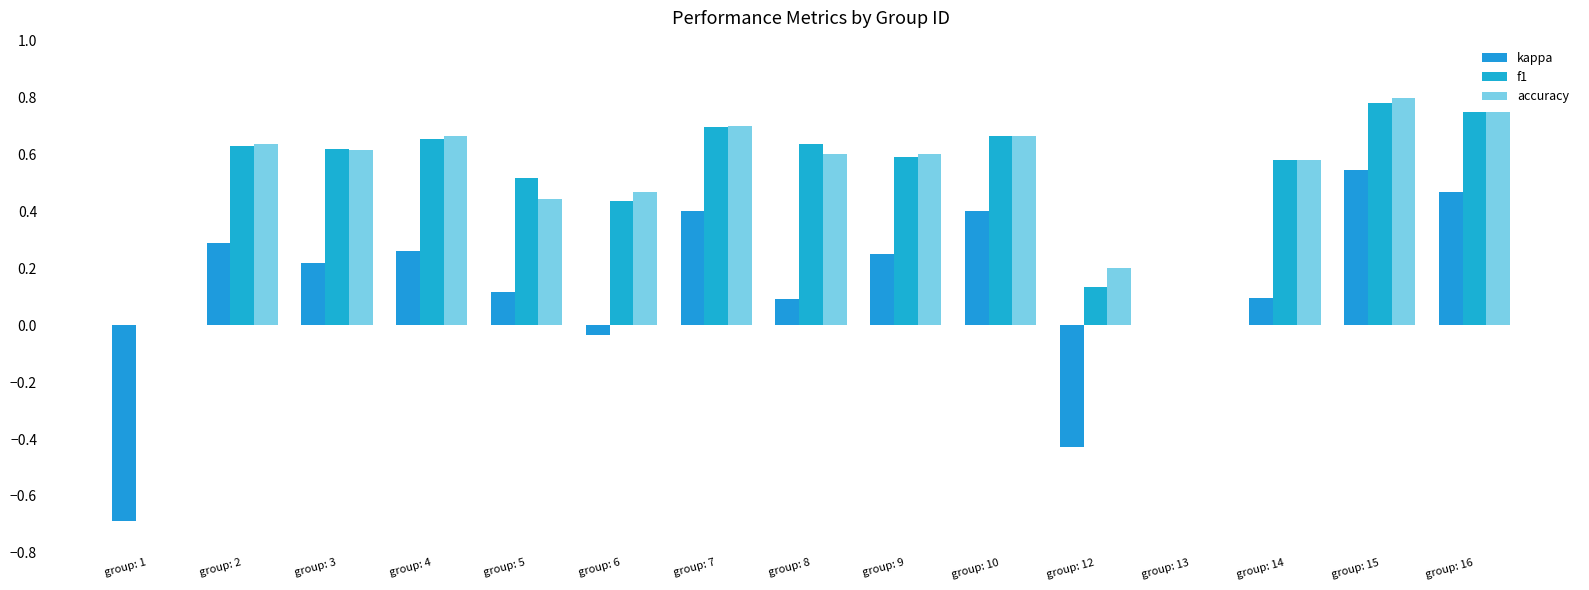

How many data points does each series have?

15